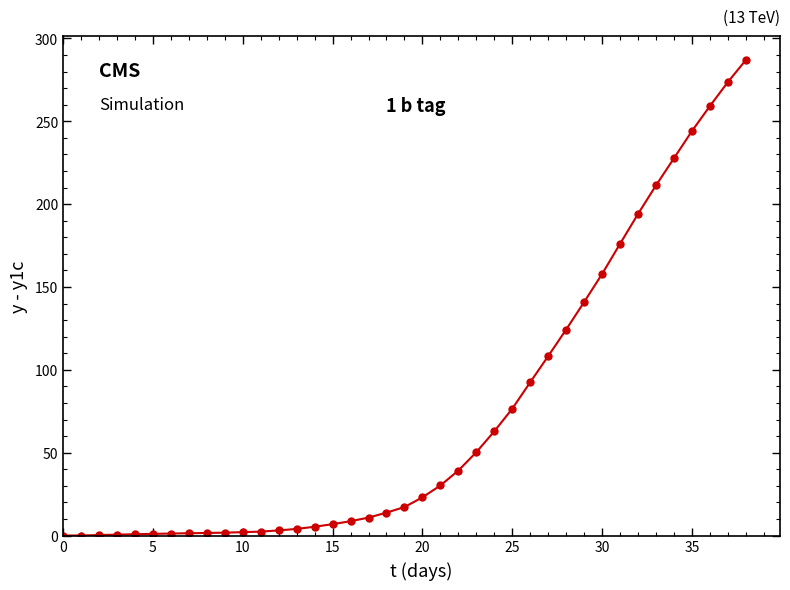

What is the difference between the second highest and minimum values?

273.7